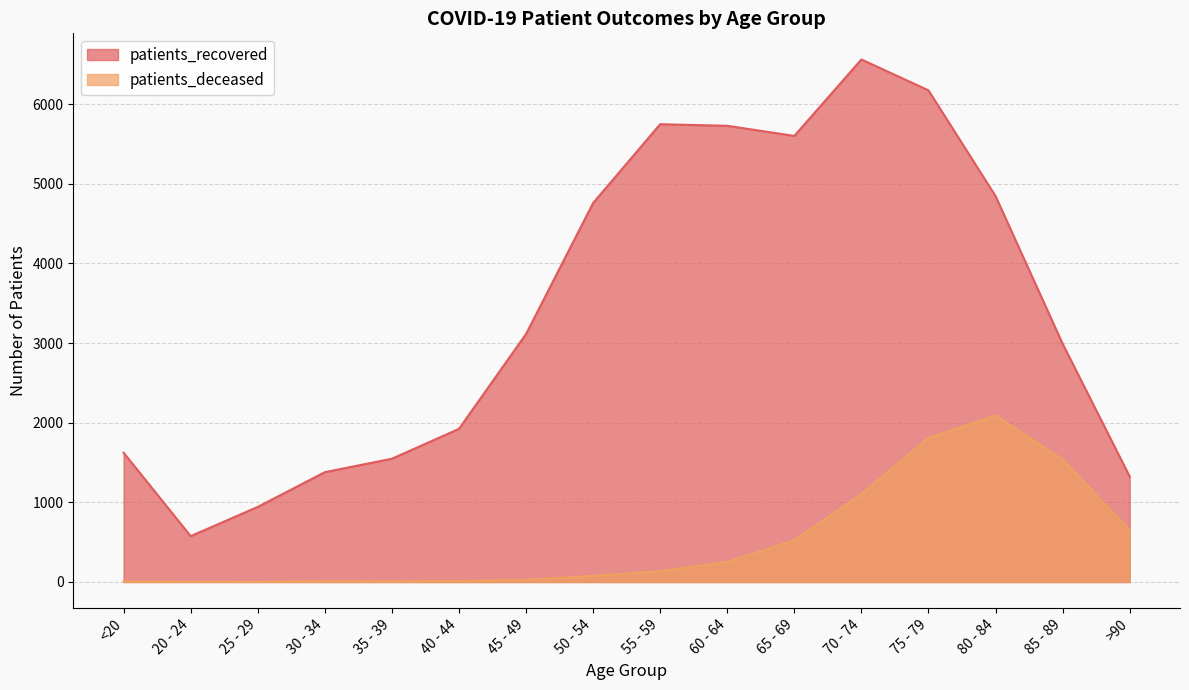

How many categories are shown in the chart?

16